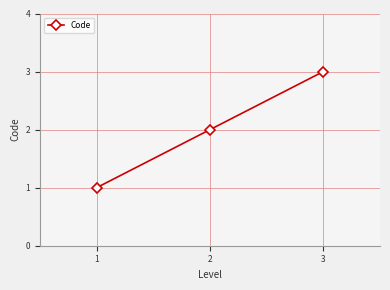

What is the value of the 3rd point from the left?

3